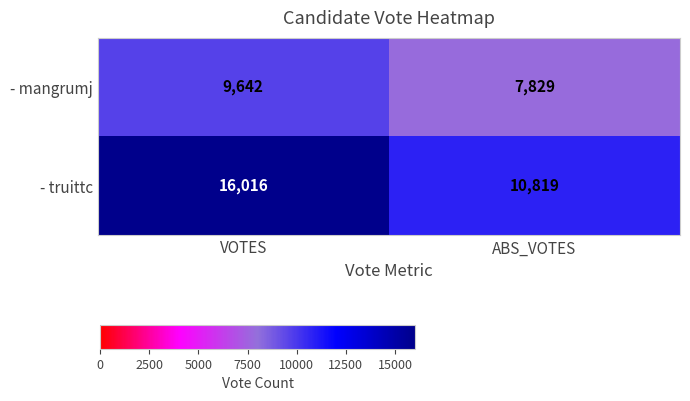

Reading right to left, extract all data points from this chart.

- mangrumj: 7829	9642
- truittc: 10819	16016